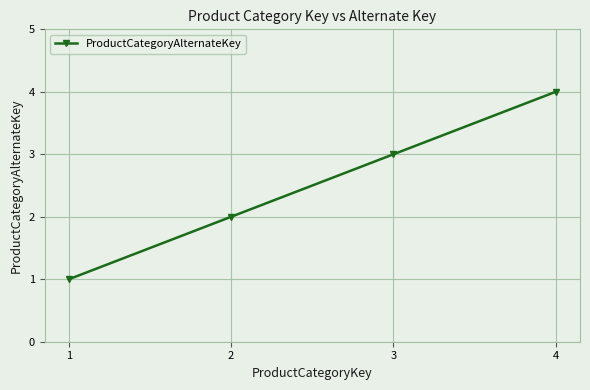

What is the approximate value at 3?

3